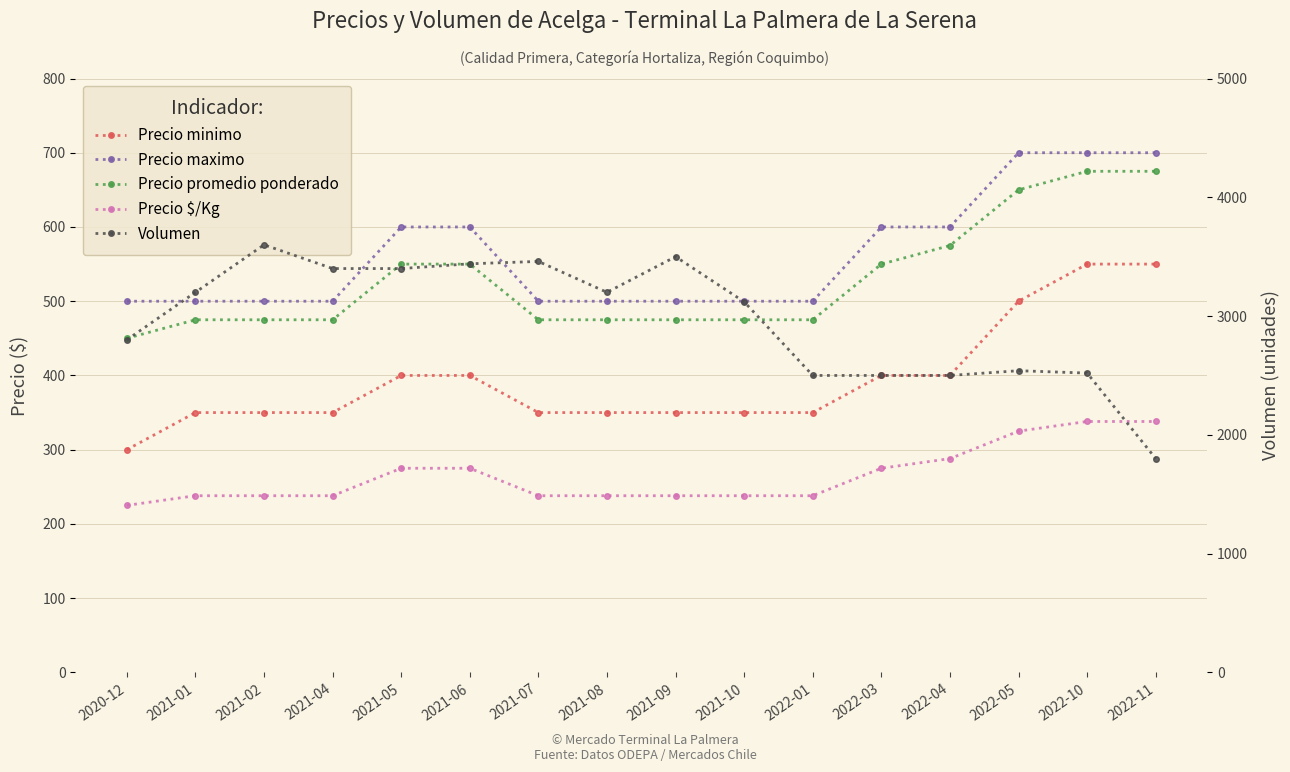

True or false: Precio $/Kg and Volumen cross at least once.

False